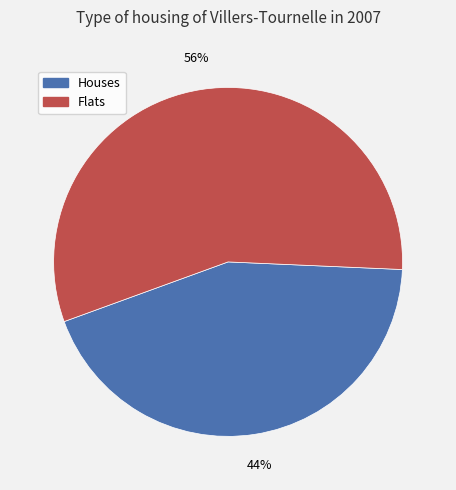

Is there any slice that represents more than half of the pie?

Yes